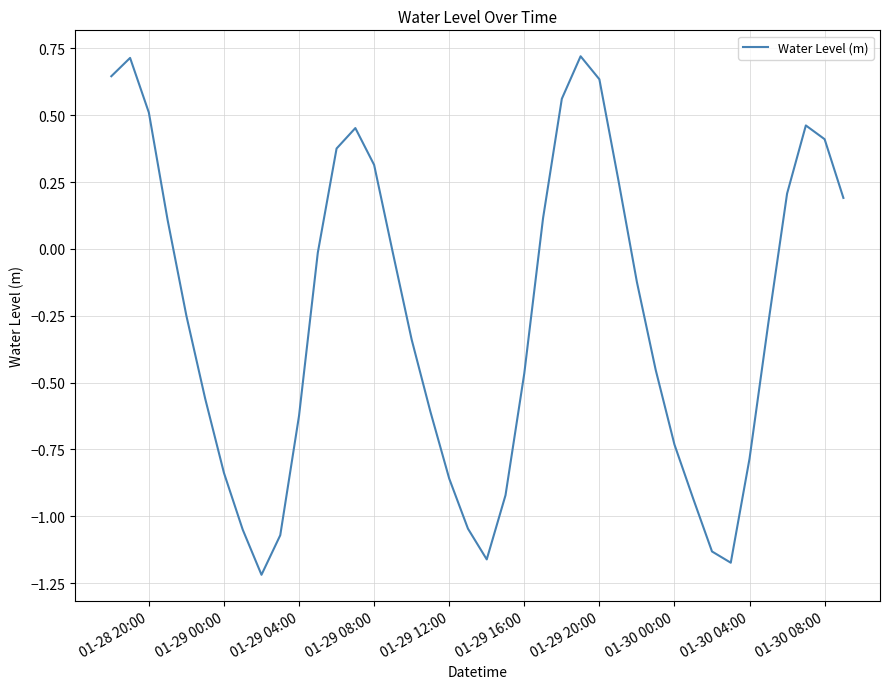

What is the difference between the maximum and minimum values?

1.9